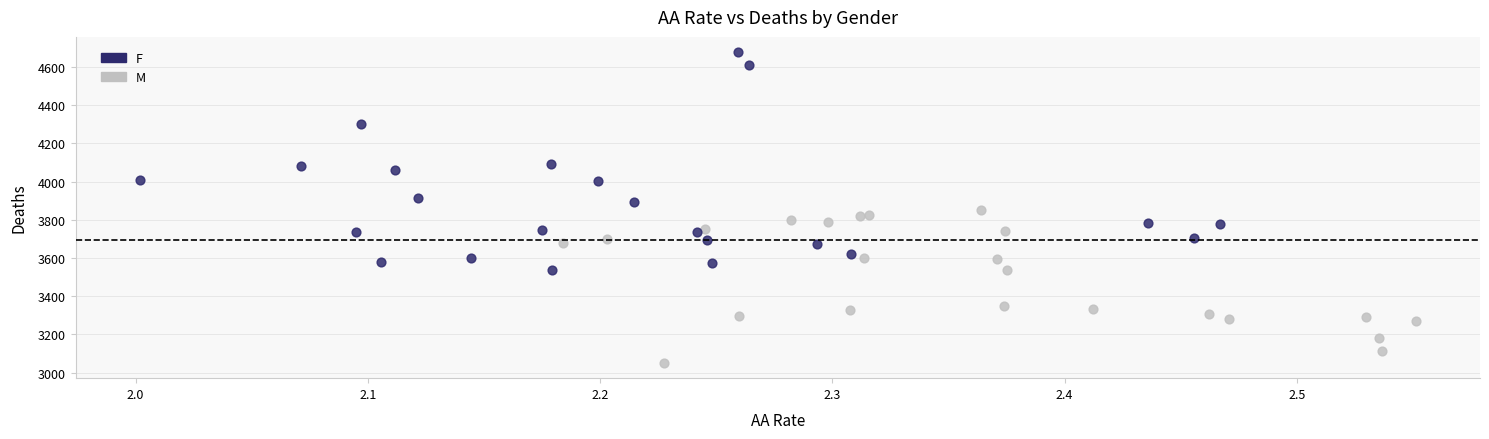

Which series contains the highest Y value?

F